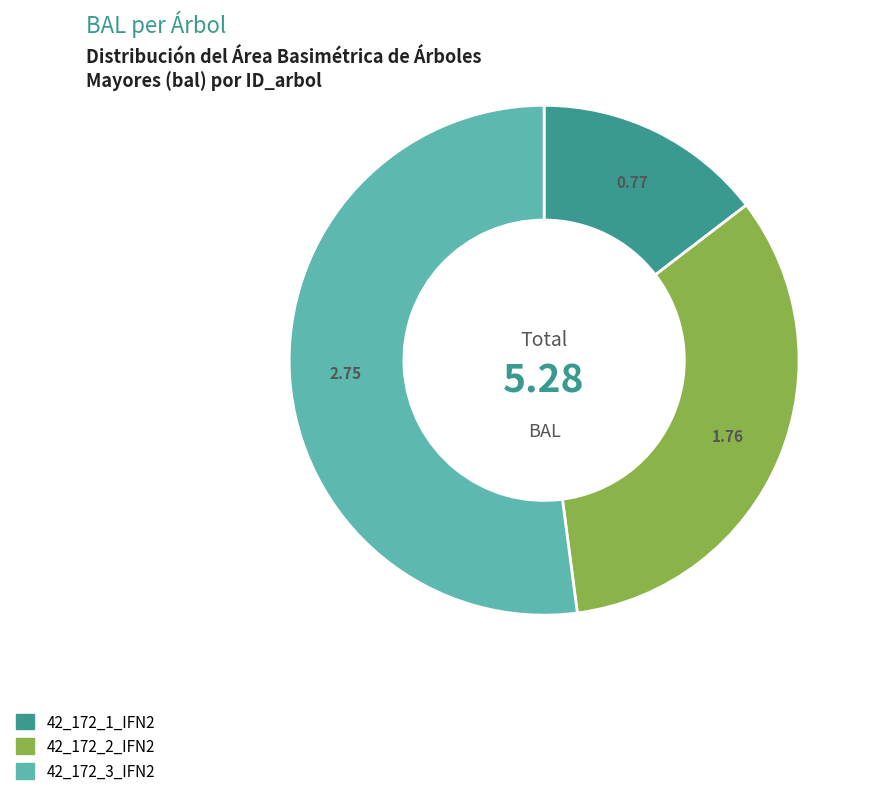

What is the majority slice?

42_172_3_IFN2